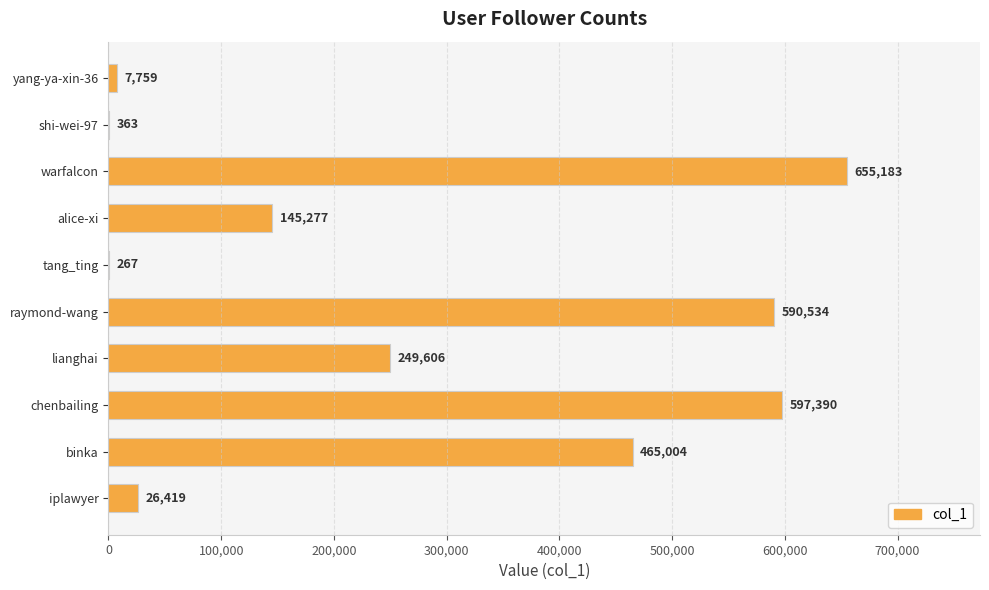

What is the approximate value at chenbailing, to the nearest 50?

597400